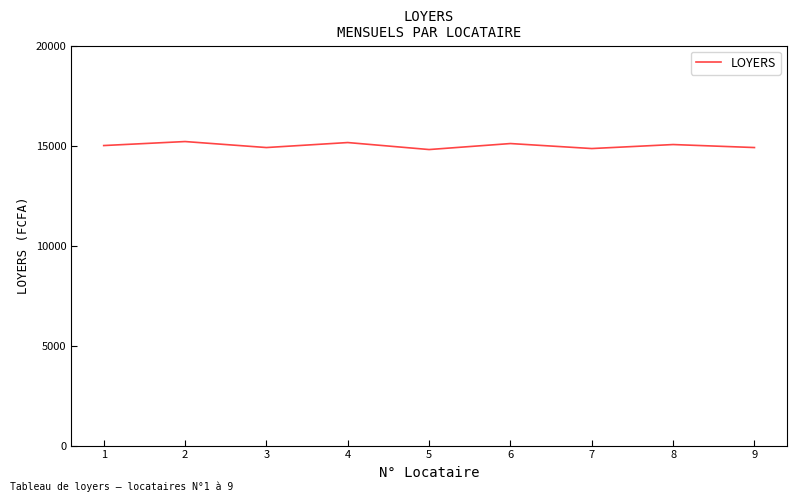

Does the chart have visible grid lines?

No